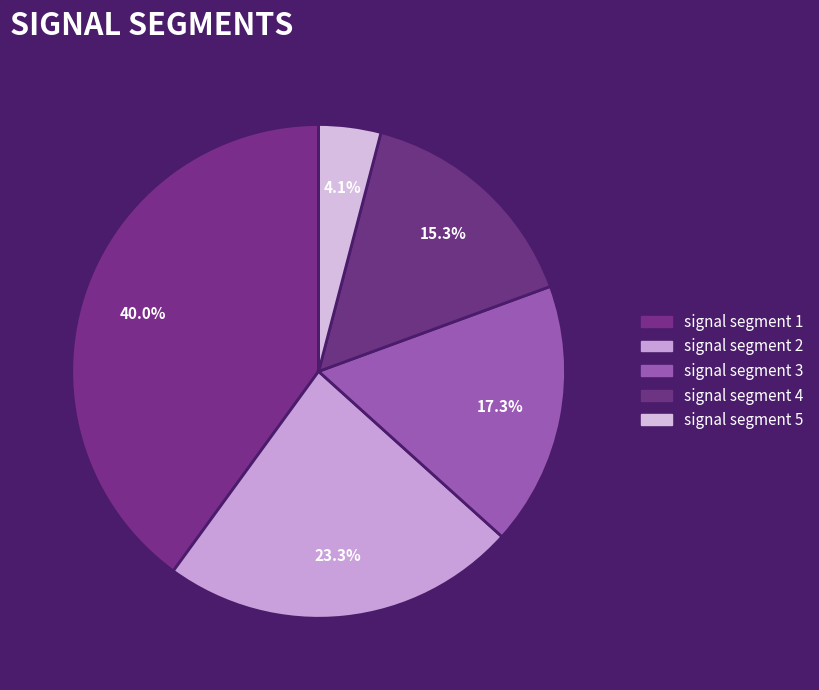

How many slices are in this pie chart?

5